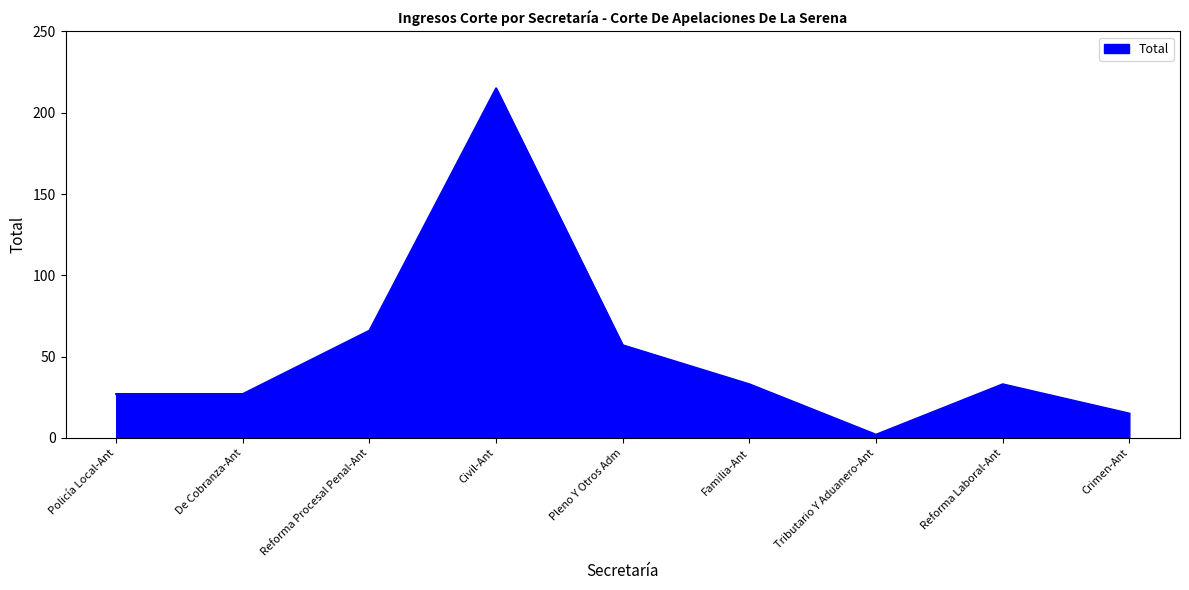

What is the ratio of the value at Civil-Ant to the value at Pleno Y Otros Adm?

3.8